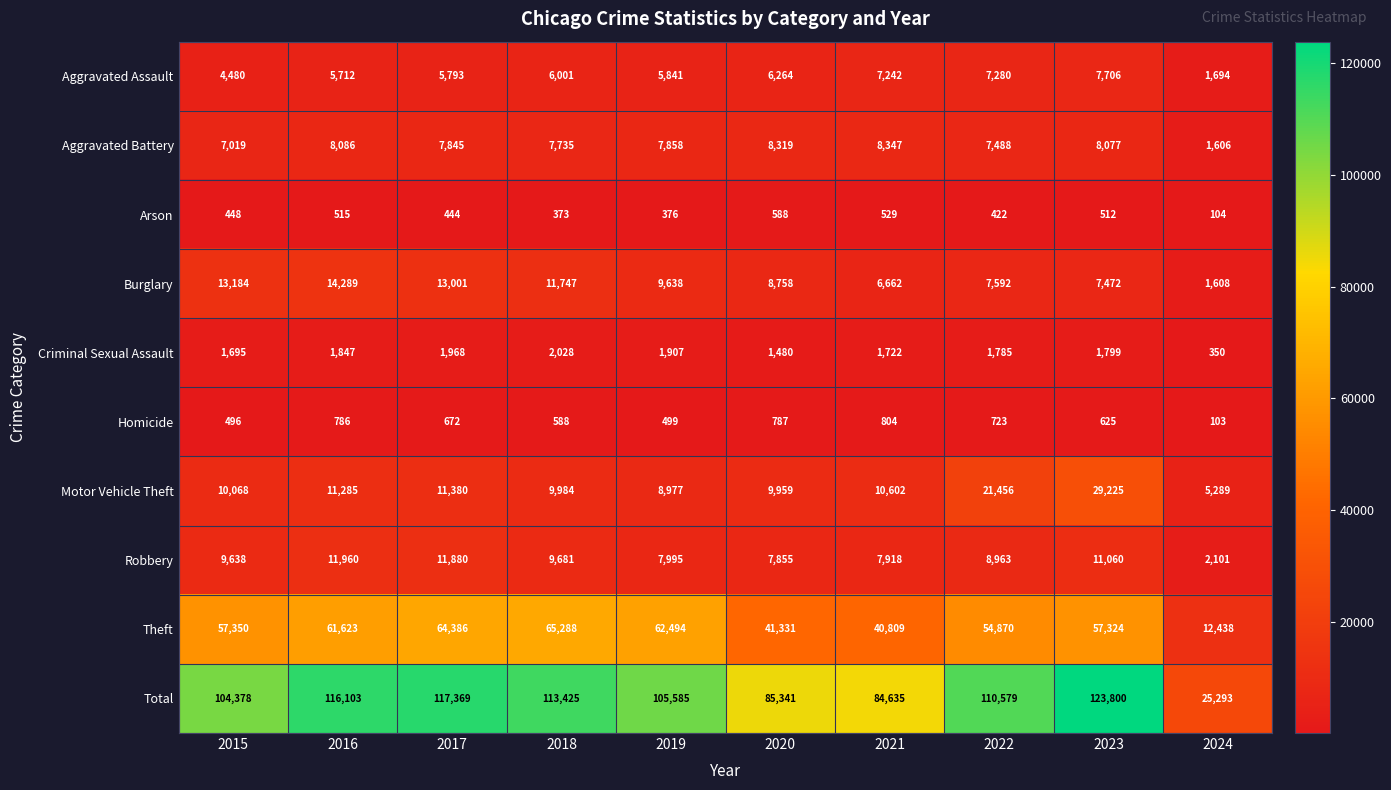

Which series has the widest spread of values?

Total